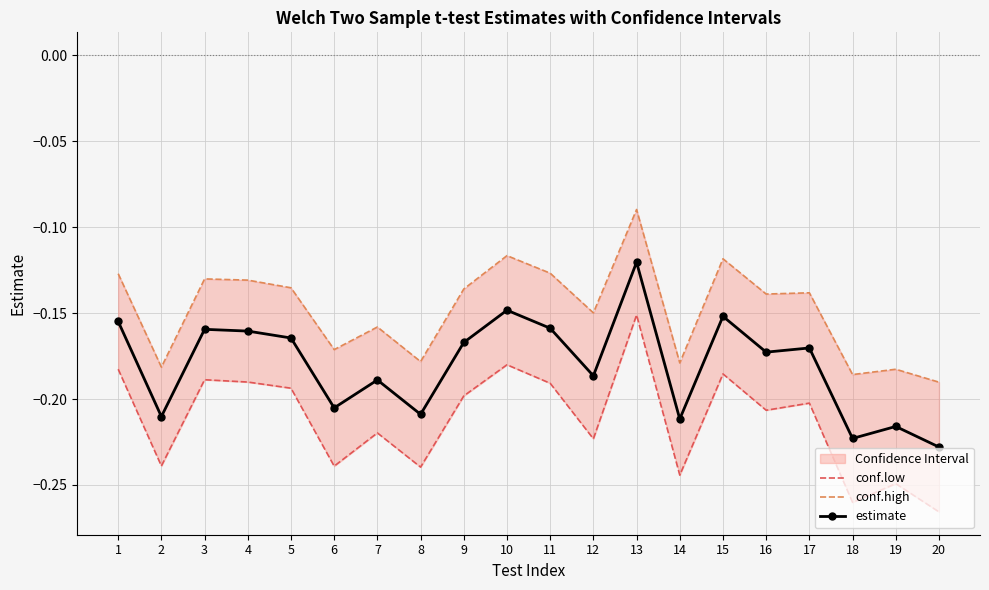

At which label is estimate closest to 0?

13